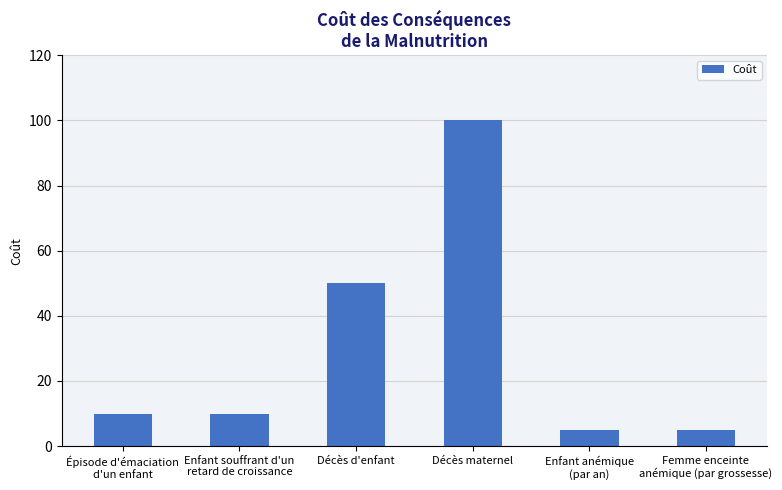

What is the difference between the maximum and minimum values?

95